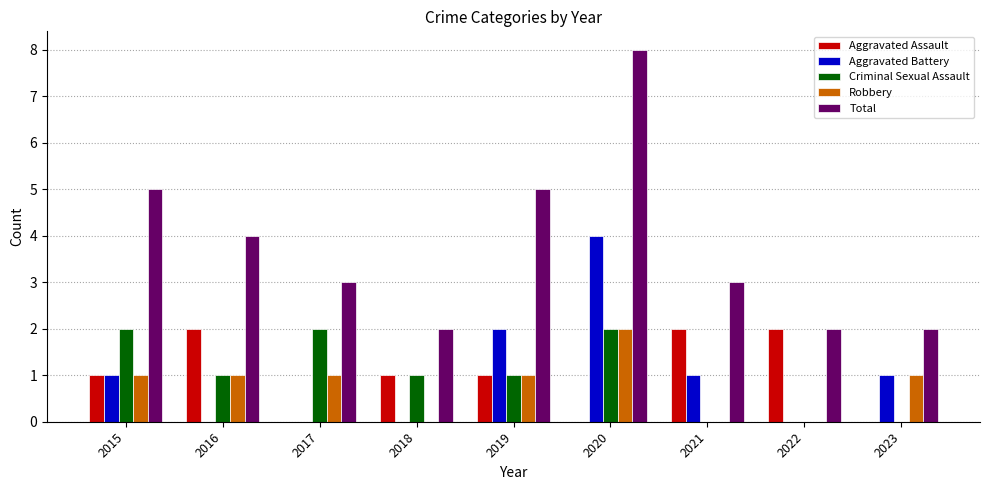

Is the value of Robbery at 2023 greater than the value of Criminal Sexual Assault at 2023?

Yes